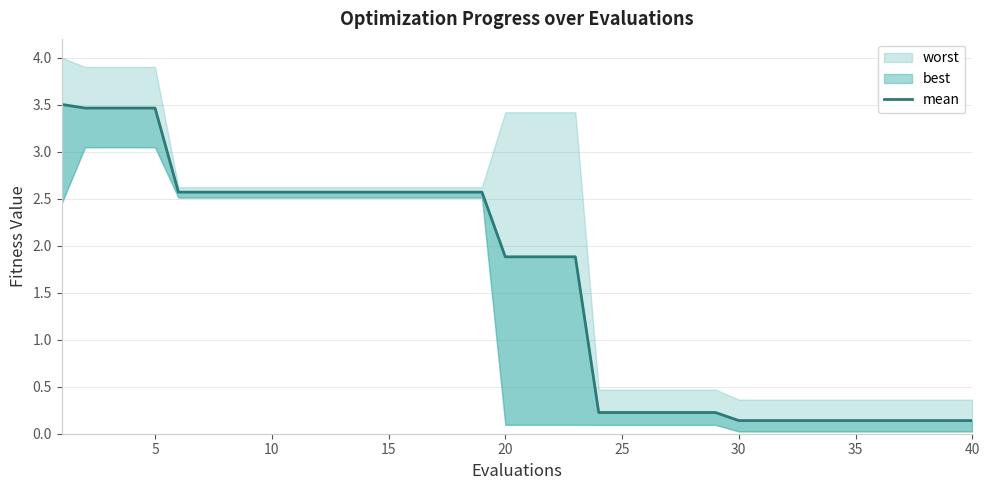

Reading left to right, what are all the values shown in this chart?

3.5	3.5	3.5	3.5	3.5	2.6	2.6	2.6	2.6	2.6	2.6	2.6	2.6	2.6	2.6	2.6	2.6	2.6	2.6	1.9	1.9	1.9	1.9	0.2	0.2	0.2	0.2	0.2	0.2	0.1	0.1	0.1	0.1	0.1	0.1	0.1	0.1	0.1	0.1	0.1